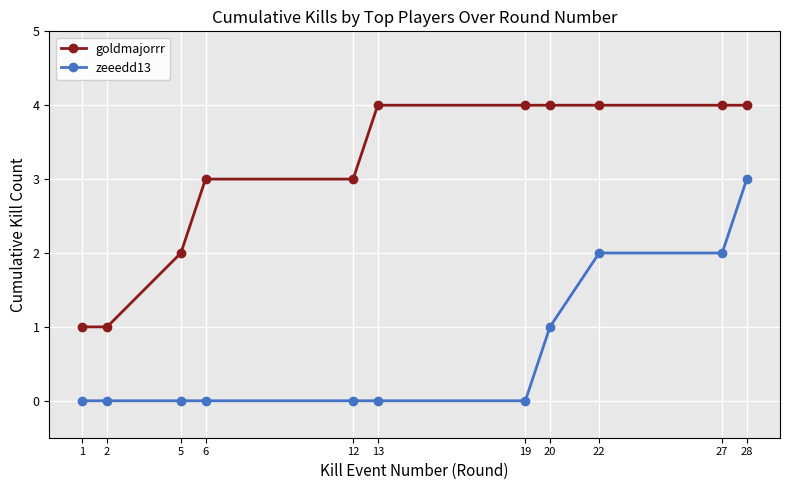

Which series changed the most between 2 and 5?

goldmajorrr